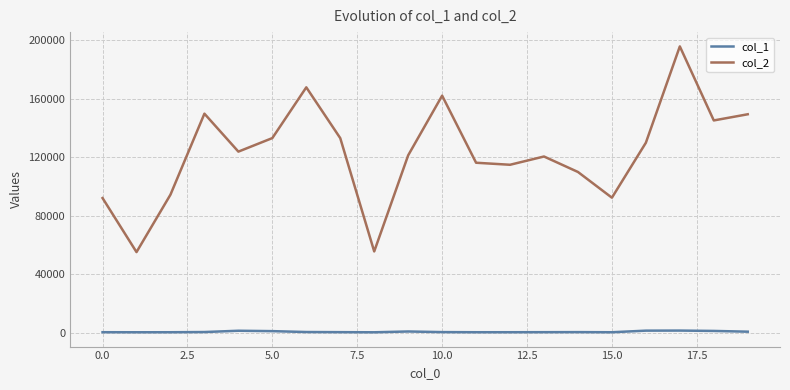

Which series has the largest total across all categories?

col_2